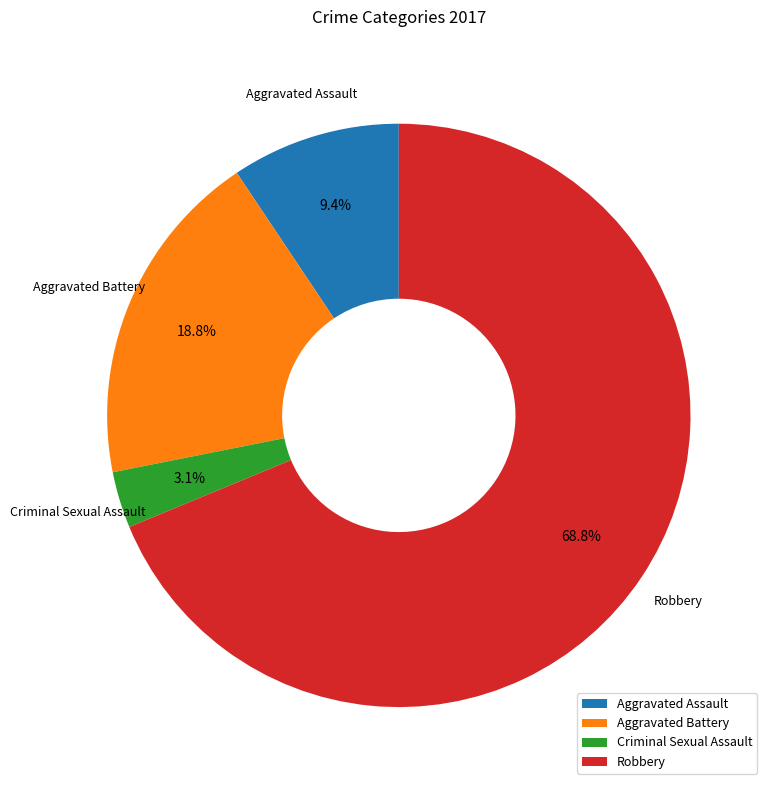

True or false: Aggravated Assault accounts for 9% of the total.

True